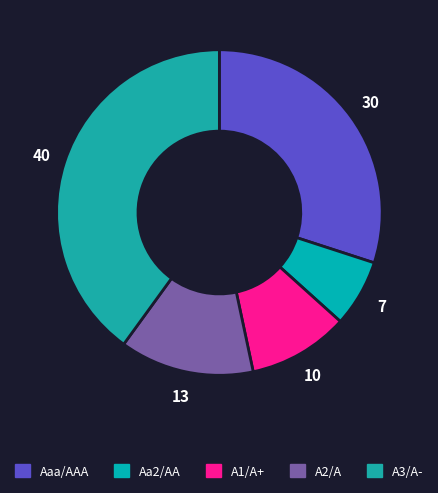

Between Aa2/AA and A1/A+, which is larger?

A1/A+